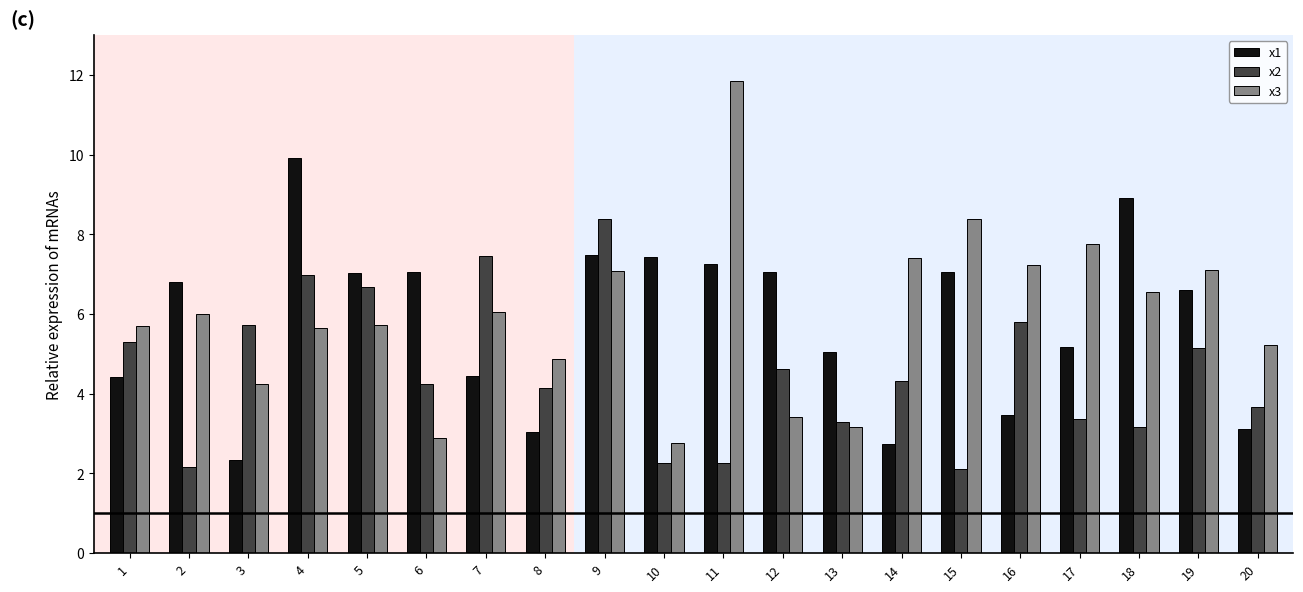

What is the maximum value shown in the chart?

11.9